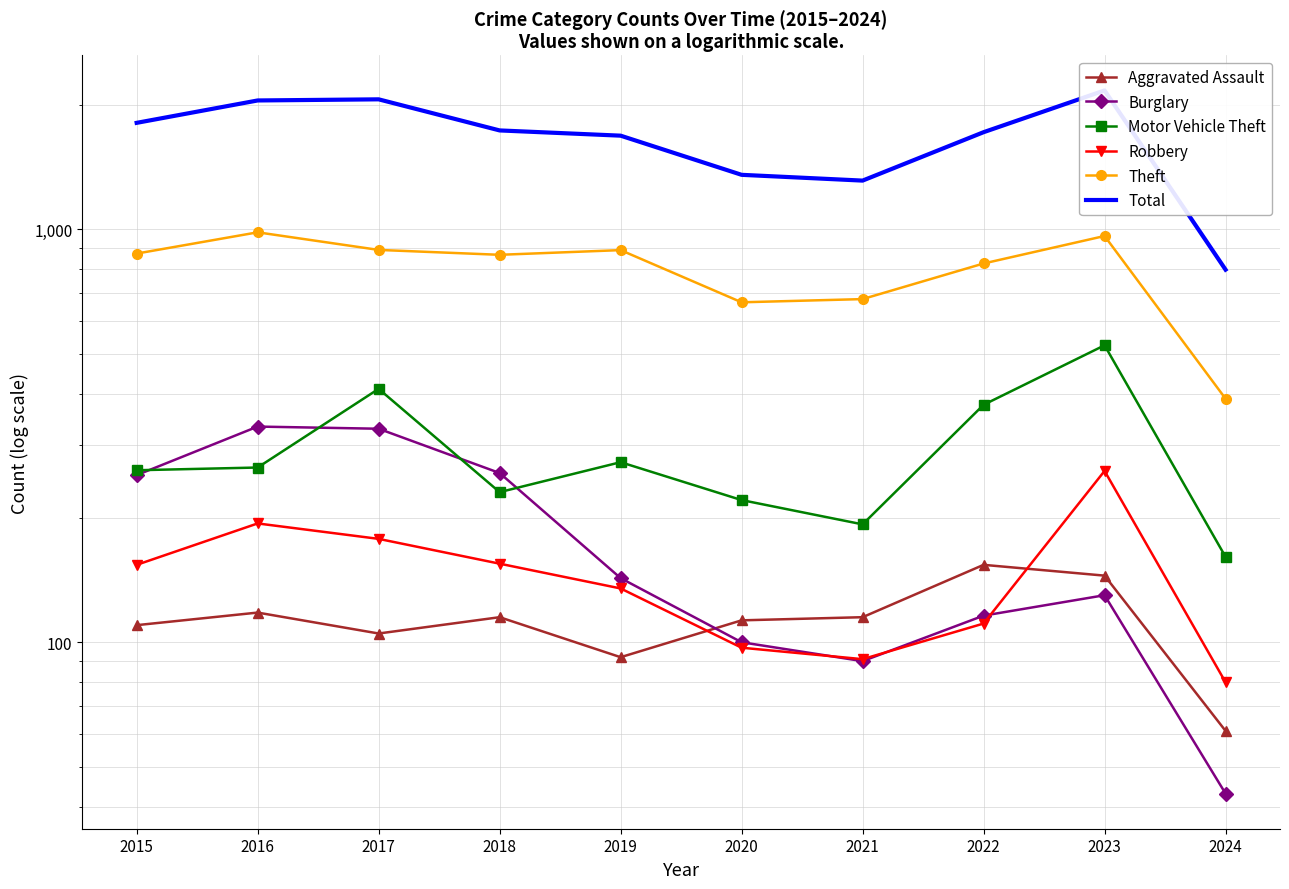

Is it true that Motor Vehicle Theft equals 231 at 2018?

True